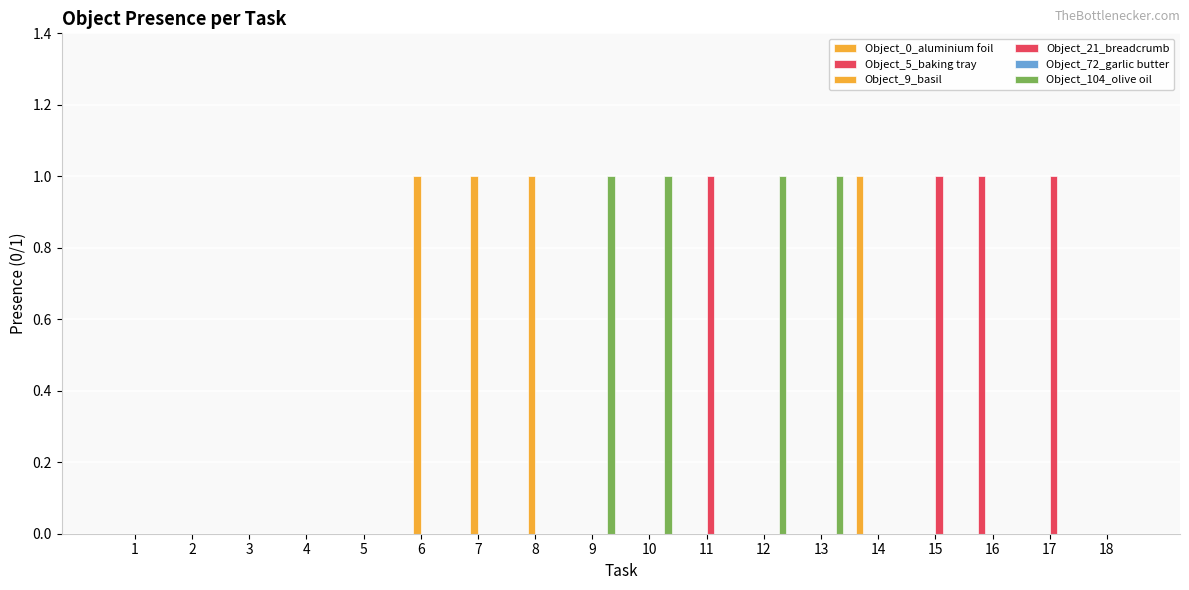

Rank the categories by Object_0_aluminium foil value from highest to lowest.

14, 1, 2, 3, 4, 5, 6, 7, 8, 9, 10, 11, 12, 13, 15, 16, 17, 18